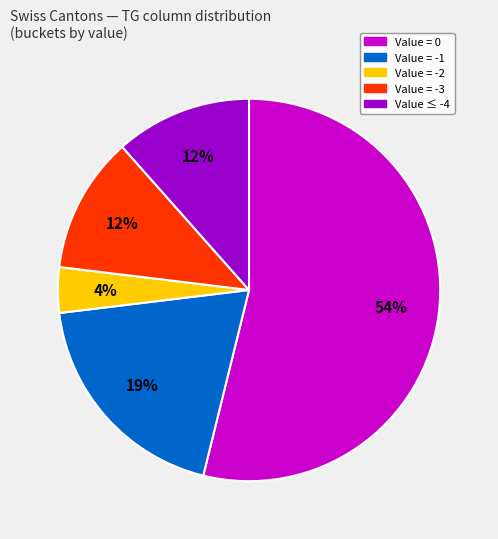

Is there a majority slice in this chart?

Yes